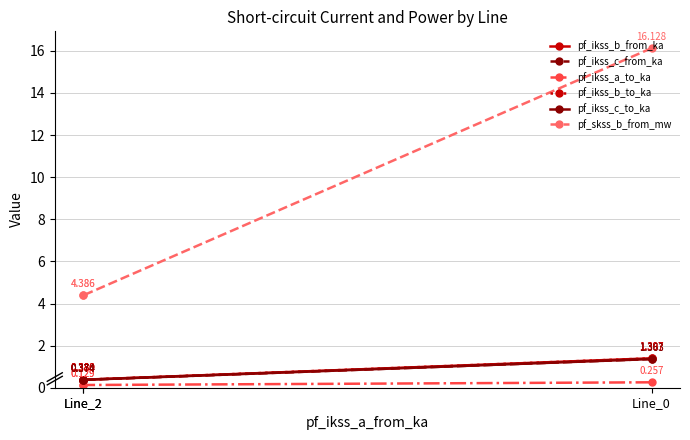

What is the highest value of the pf_ikss_a_to_ka series?

0.3